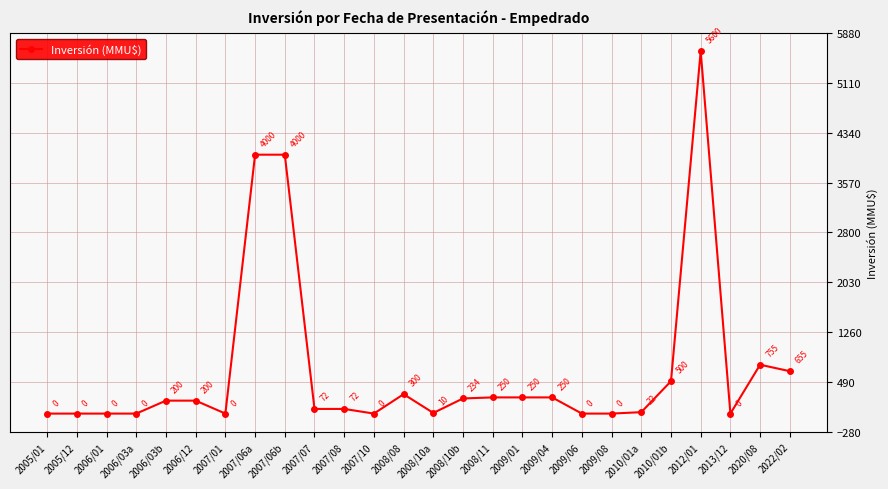

What is the sum of the values at 2008/11 and 2012/01?

5850